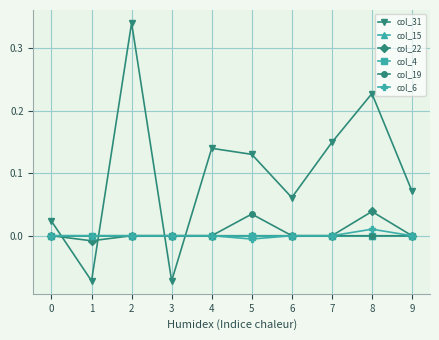

Is this an area chart (filled region under the line)?

No